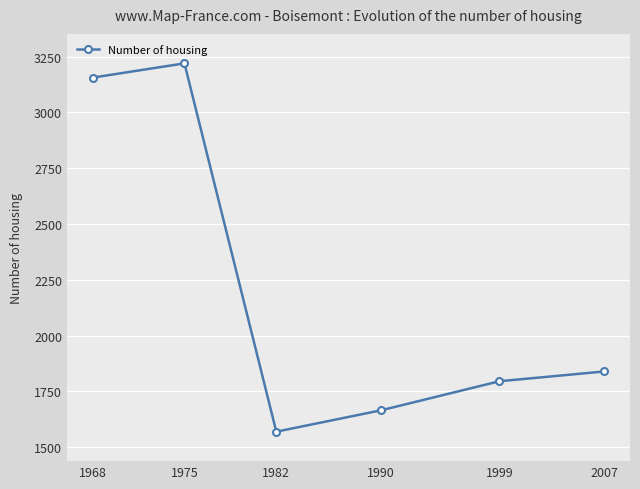

Is it true that the value at 1975 is 3220?

True